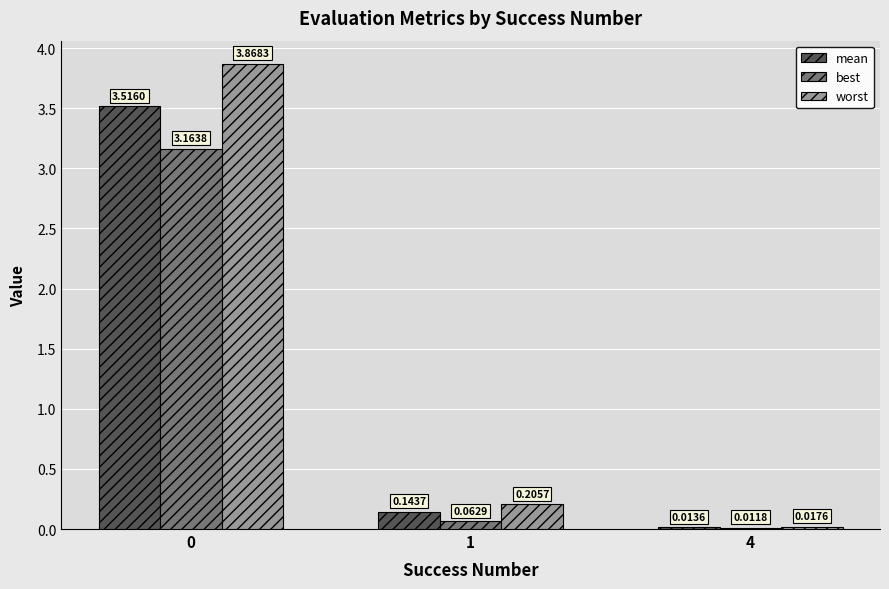

Which series changed the most between 0 and 4?

worst